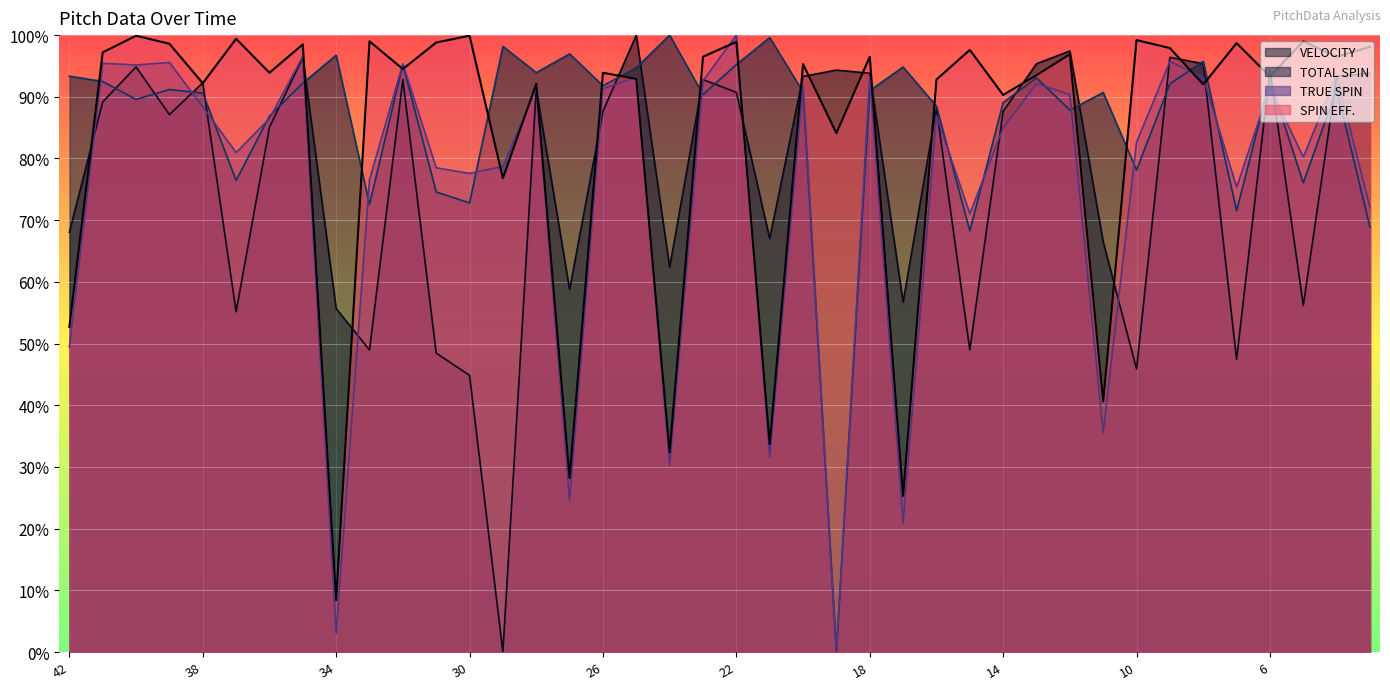

True or false: TOTAL SPIN and SPIN EFF. intersect in this chart.

True